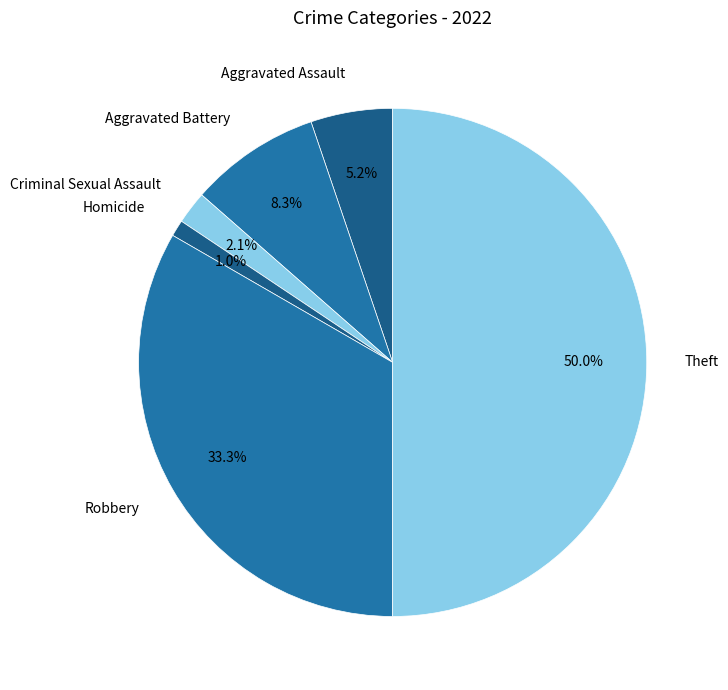

Is the sum of Robbery and Criminal Sexual Assault greater than half?

No